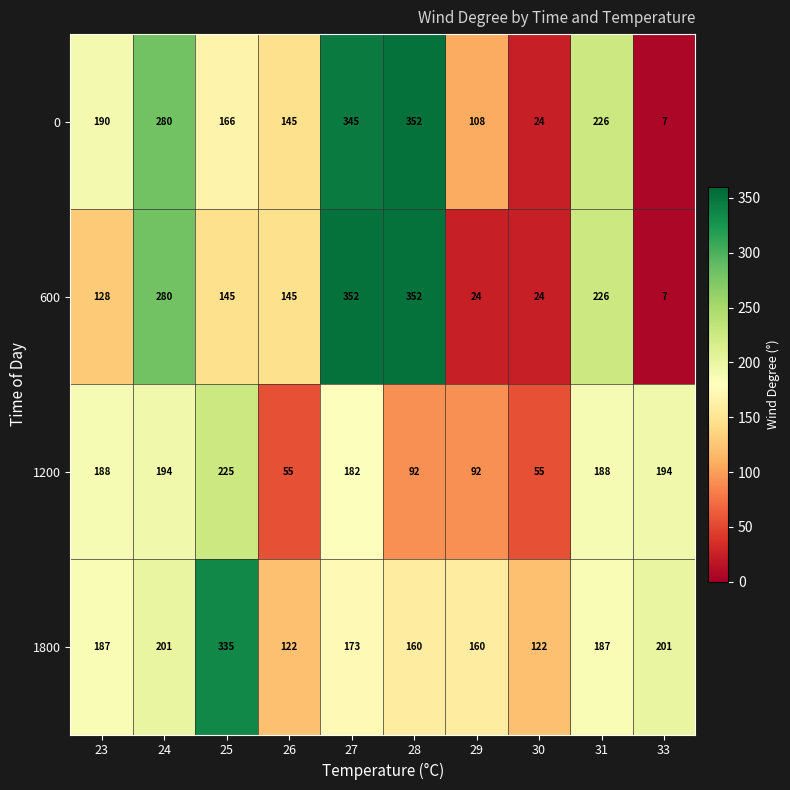

Rank the series at 29 from lowest to highest value.

600, 1200, 0, 1800